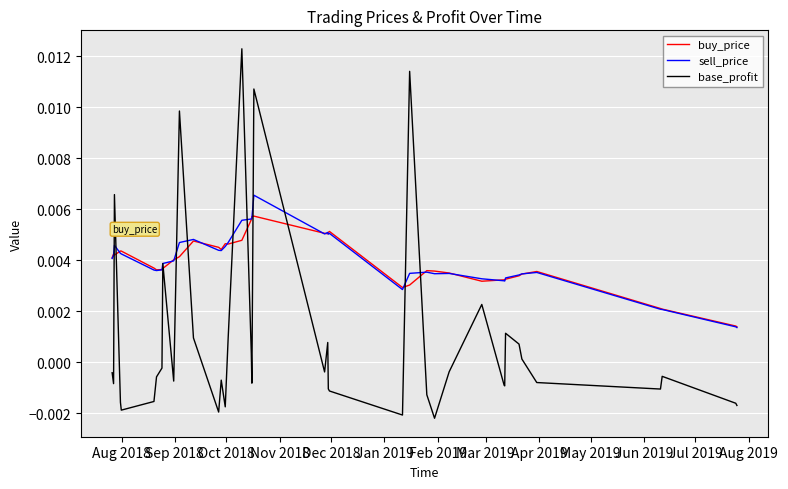

Rank the series by their maximum value, from lowest to highest.

buy_price, sell_price, base_profit